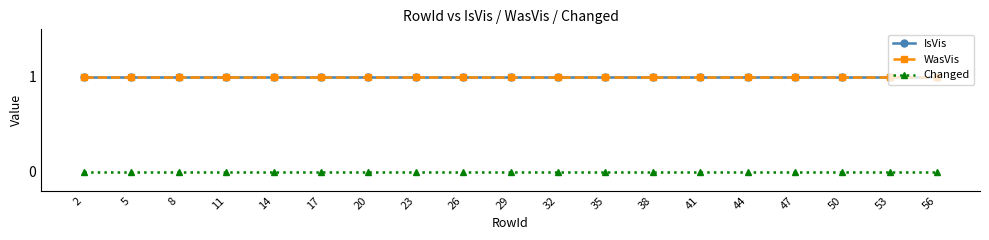

Which category has the lowest value in the IsVis series?

2